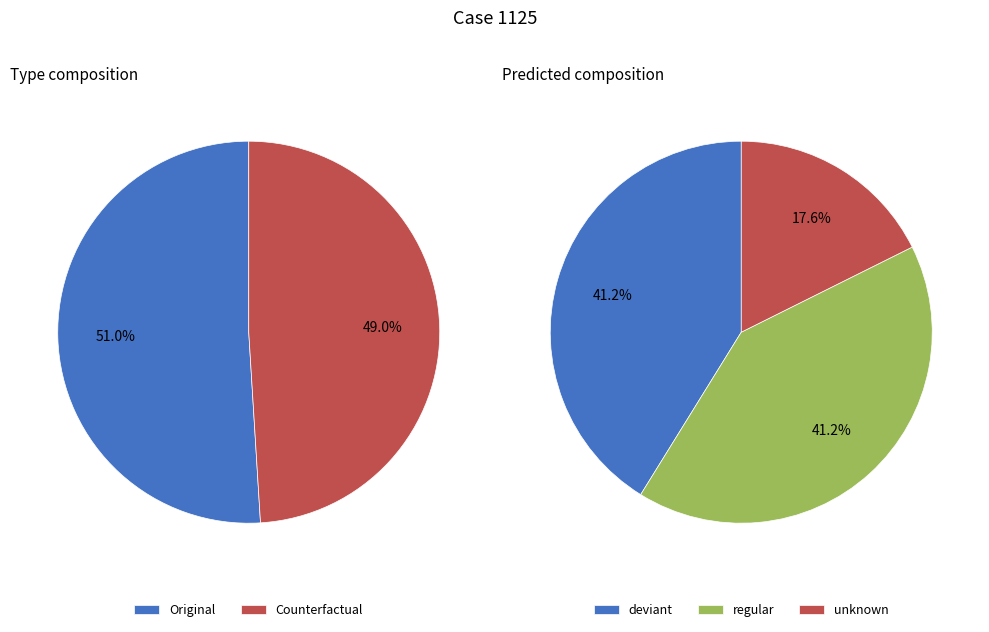

Is it true that Counterfactual is 49% of the pie?

True